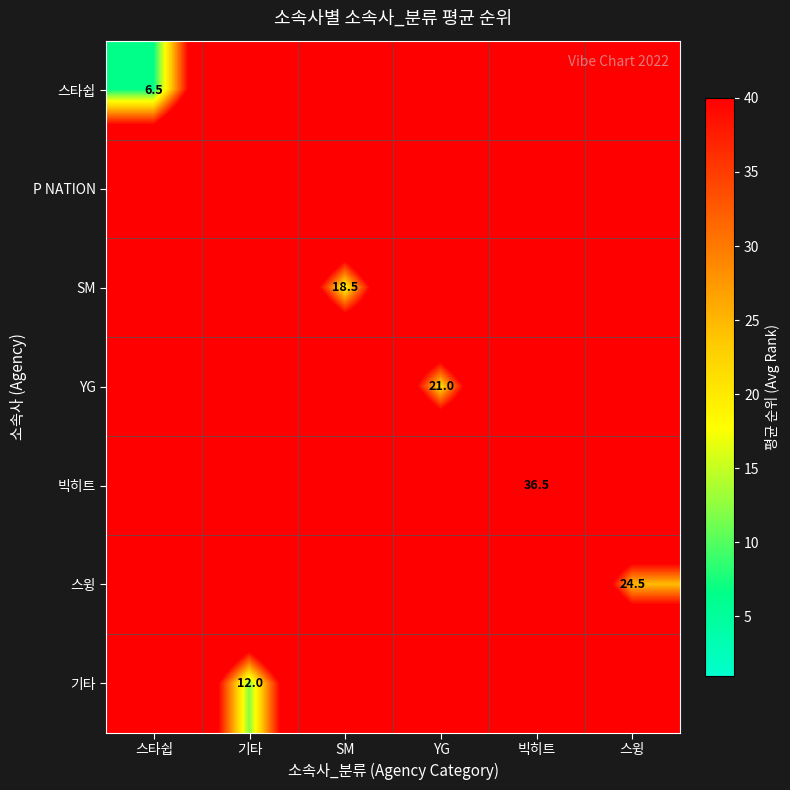

Is it true that 빅히트 equals 36.5 at 빅히트?

True